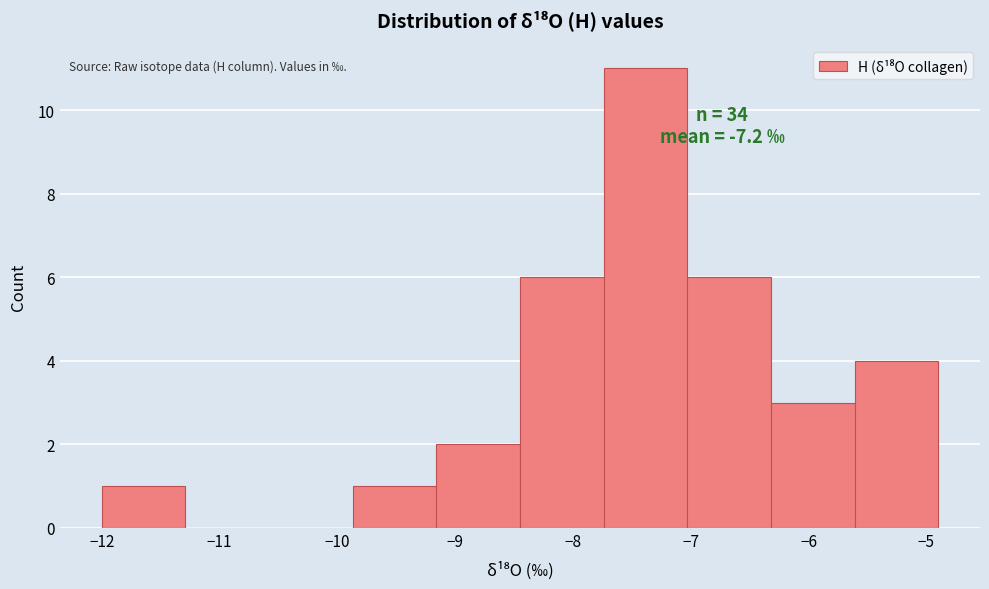

Over which range of the x-axis is the bar tallest?

-7.74 to -7.03